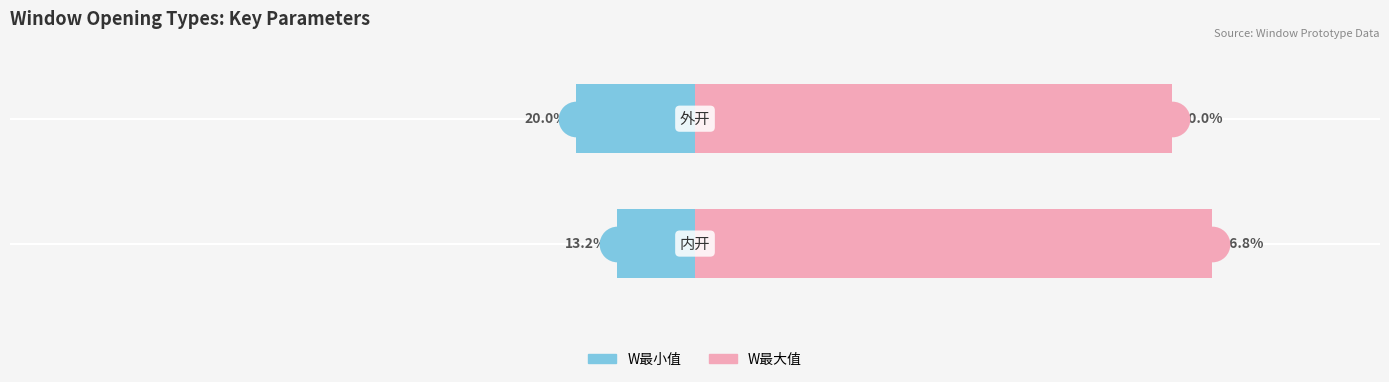

Which series contains the highest Y value?

W最大值